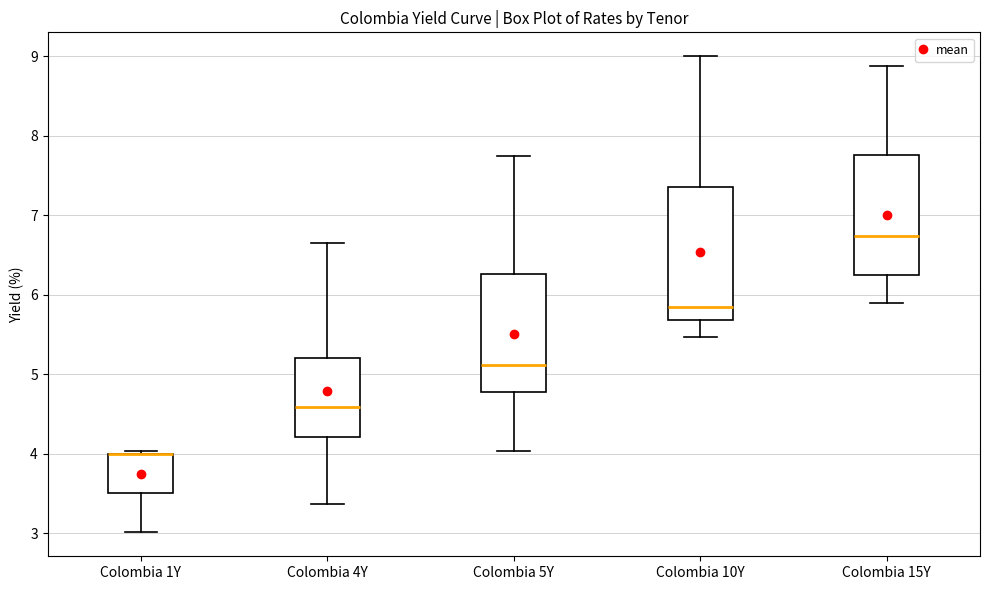

Reading left to right, read every box against the y-axis: the position of its median line, the range the box covers, and the ends of its whiskers. The values are not printed on the chart, so give them approximately, as read against the axis.

Colombia 1Y: median 4.0 (drawn on the box's upper edge), box 3.5 to 4.0, whiskers 3.0 to 4.0
Colombia 4Y: median 4.6, box 4.2 to 5.2, whiskers 3.4 to 6.7
Colombia 5Y: median 5.1, box 4.8 to 6.3, whiskers 4.0 to 7.8
Colombia 10Y: median 5.8, box 5.7 to 7.4, whiskers 5.5 to 9.0
Colombia 15Y: median 6.7, box 6.2 to 7.8, whiskers 5.9 to 8.9